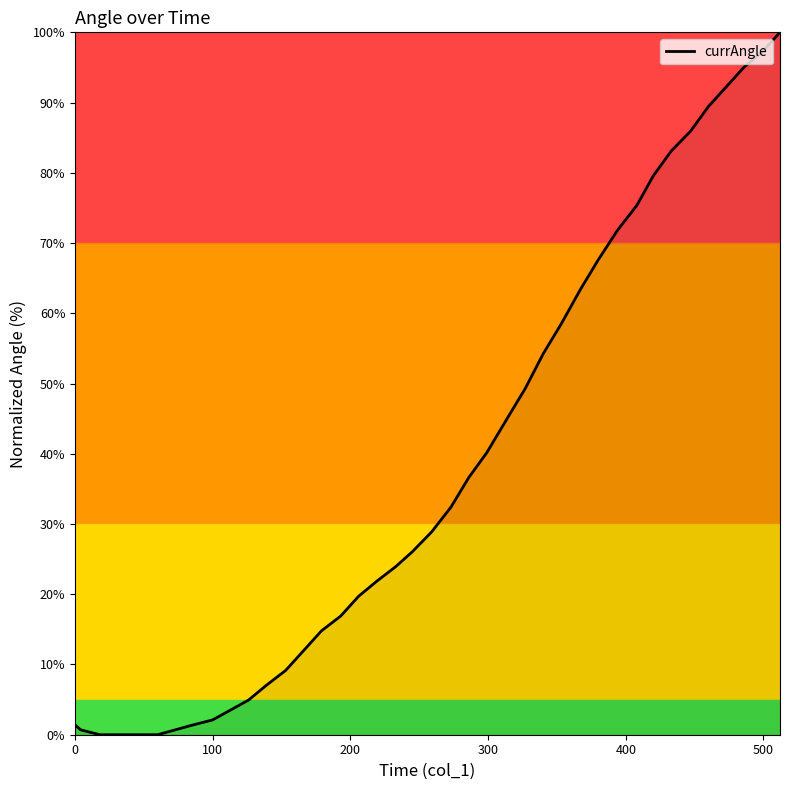

How many lines are shown in the chart?

1